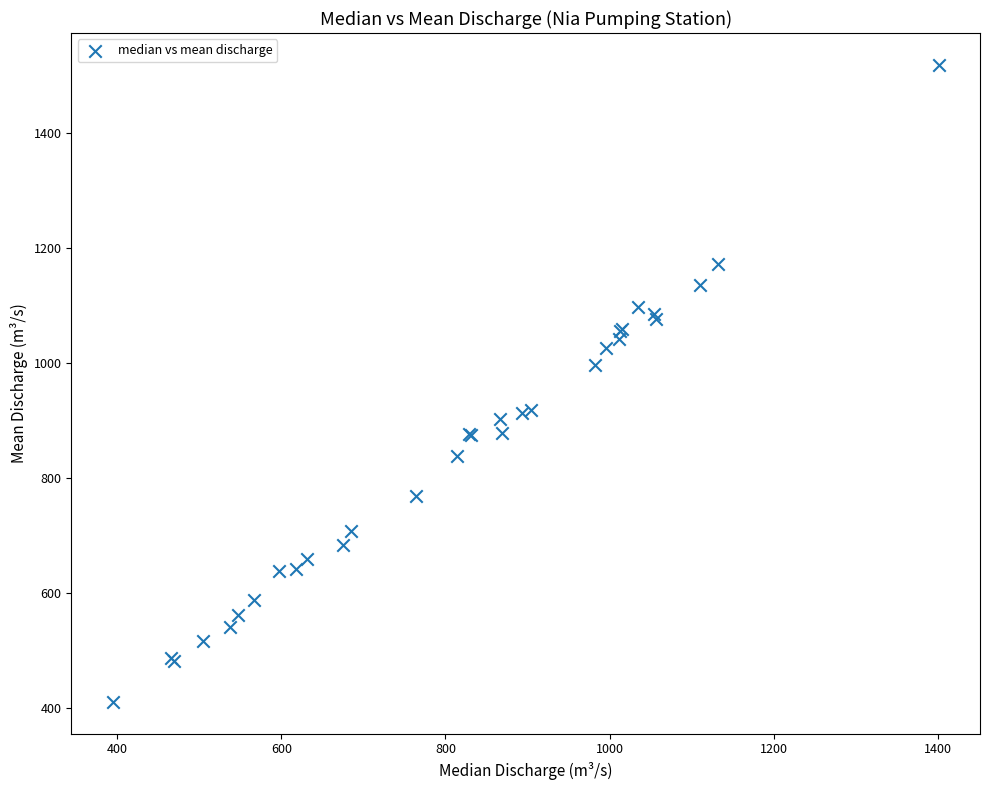

What Y value in the scatter plot is closest to 965?

997.3